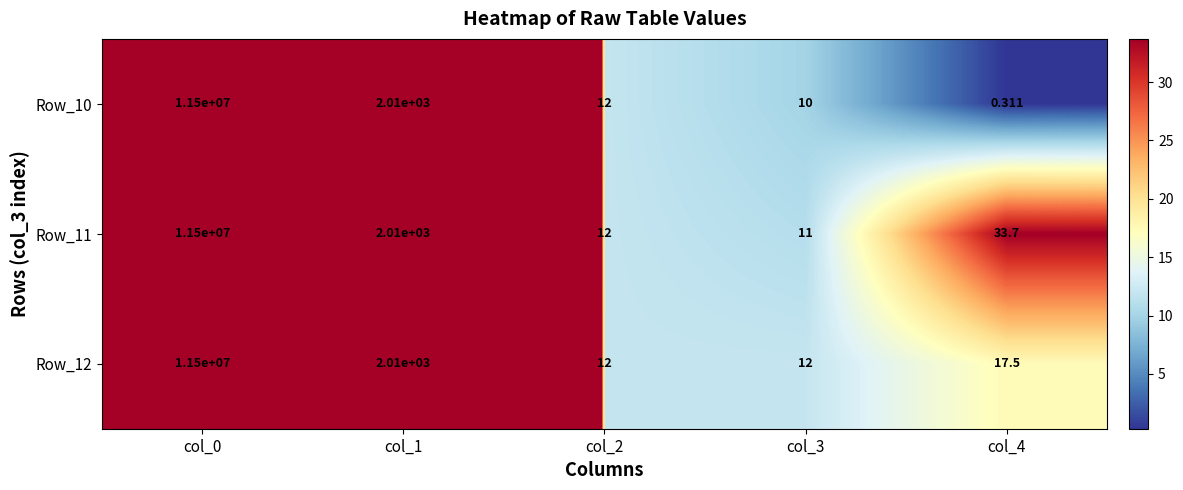

Rank the series by their maximum value, from lowest to highest.

Row_10, Row_11, Row_12